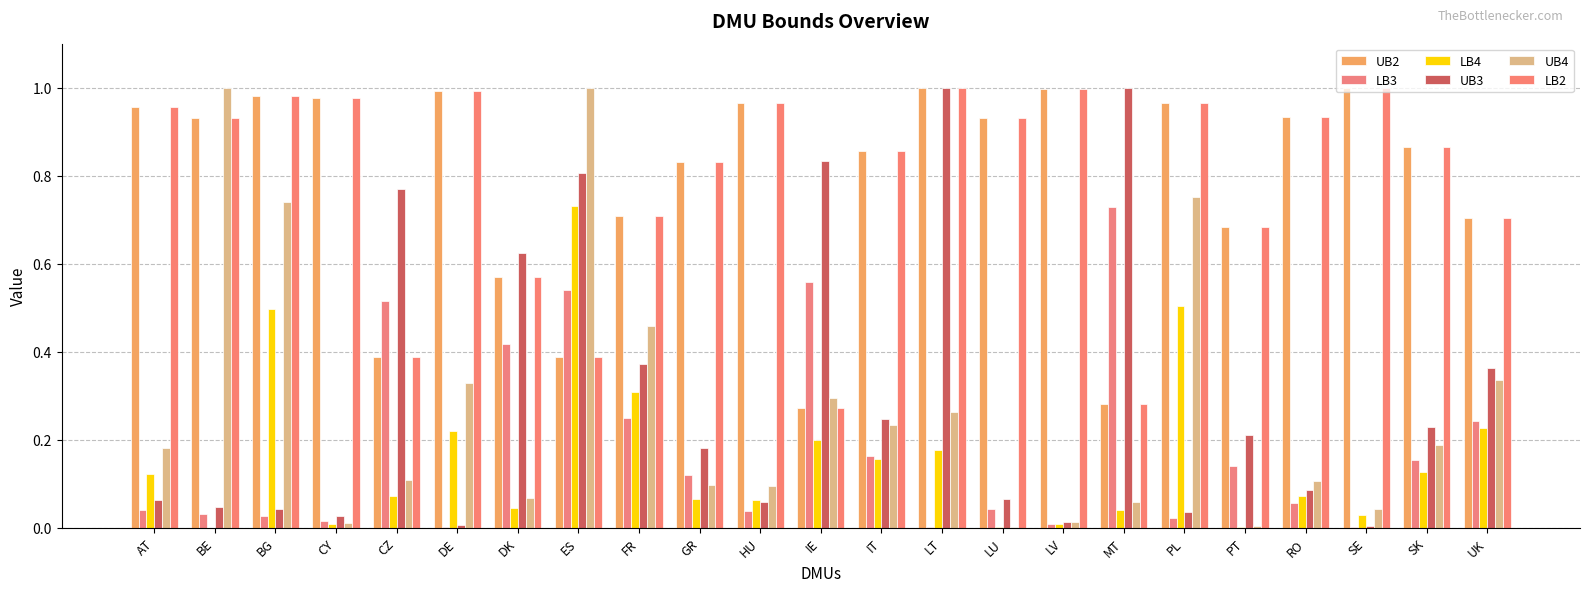

What is the greatest value displayed?

1.0